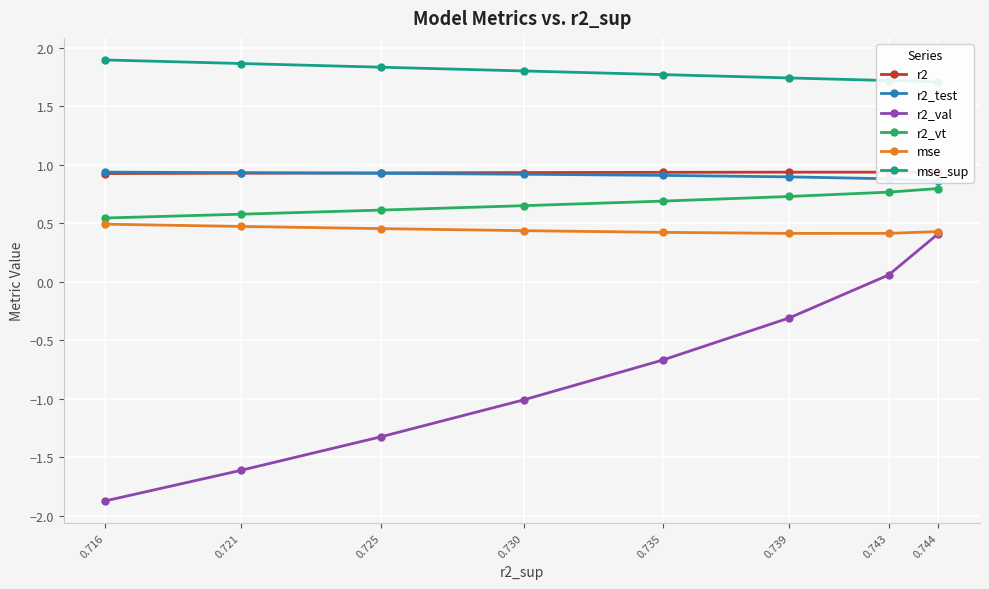

At how many categories does at least one series exceed 1?

8